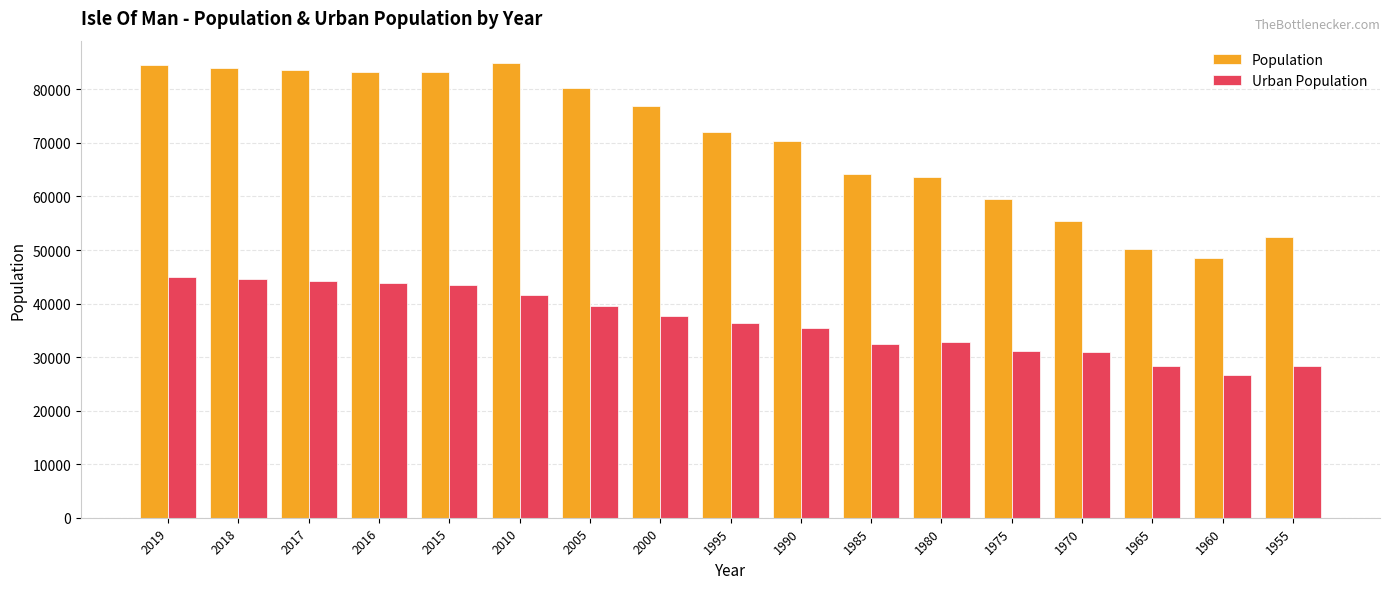

Is the value of Population at 1975 greater than the value of Urban Population at 1965?

Yes